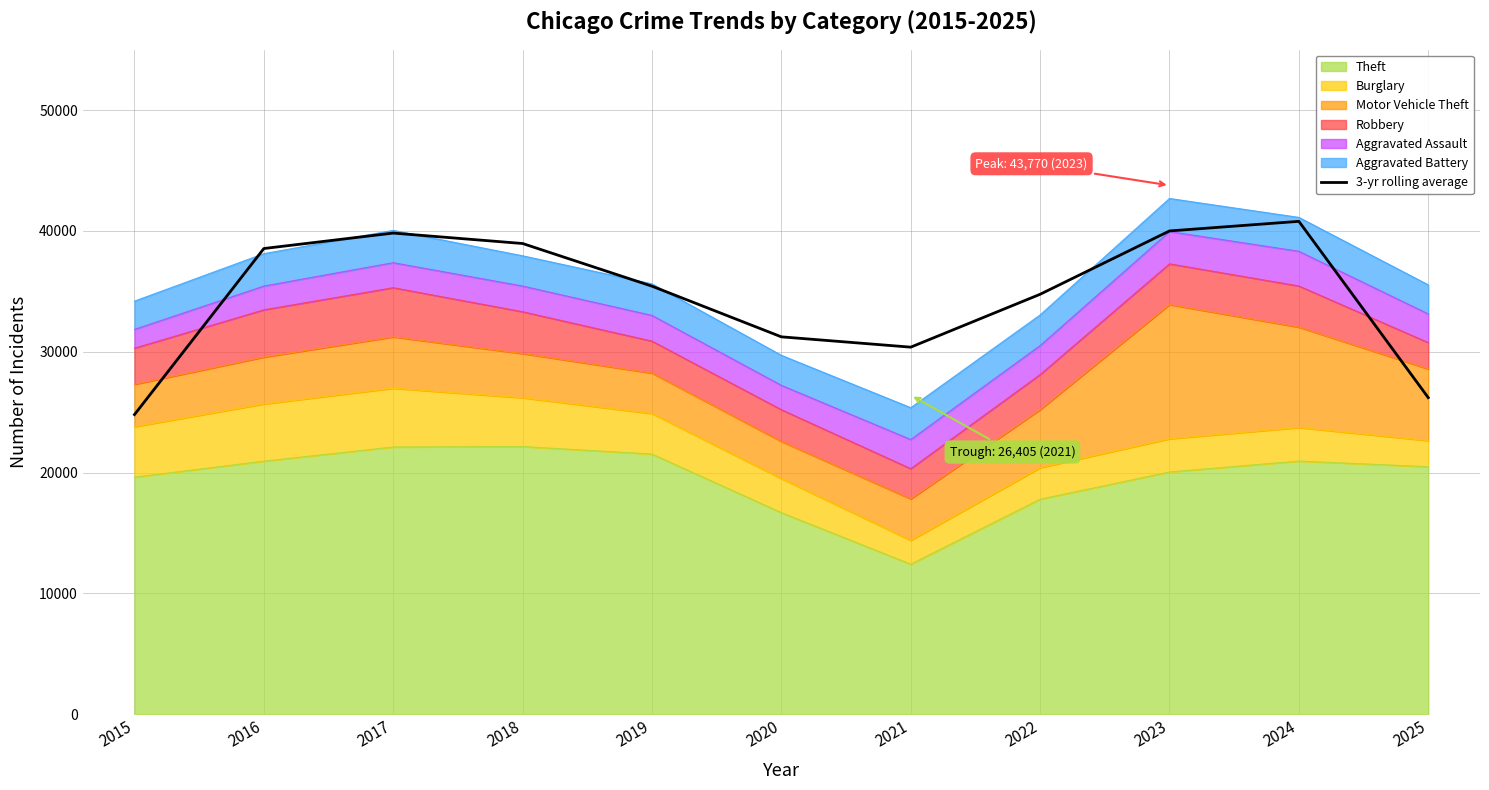

What is the value of the 8th point from the left?

34760.0